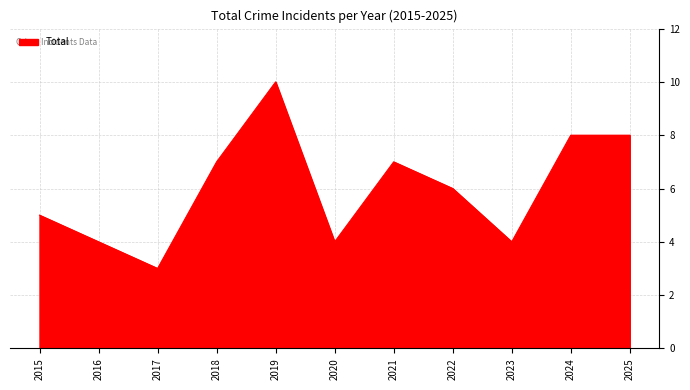

The chart shows a value of 4 at 2020. True or false?

True